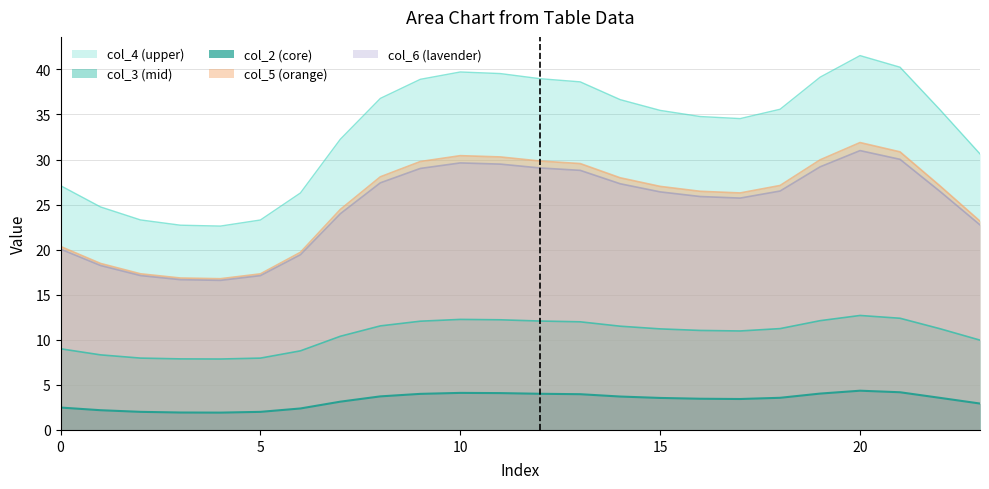

What value does the col_6 series have at 2?

17.1